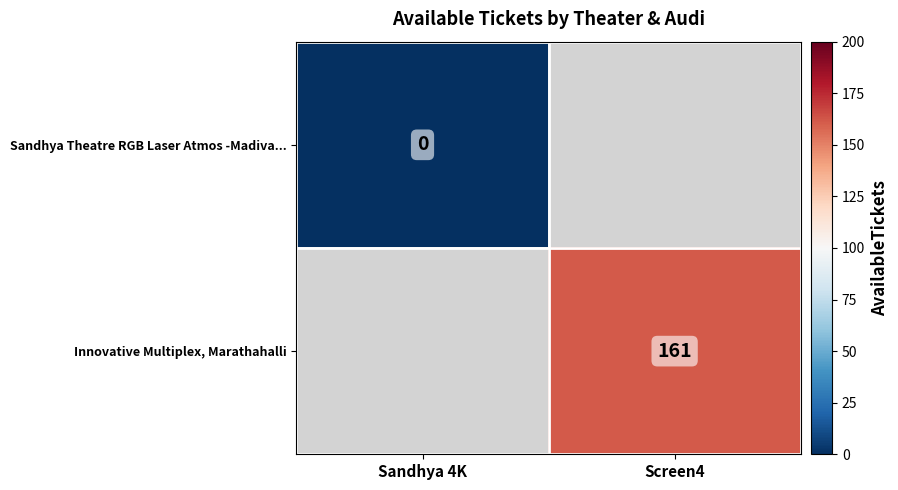

True or false: Innovative Multiplex, Marathahalli has a value of 161 at Screen4.

True